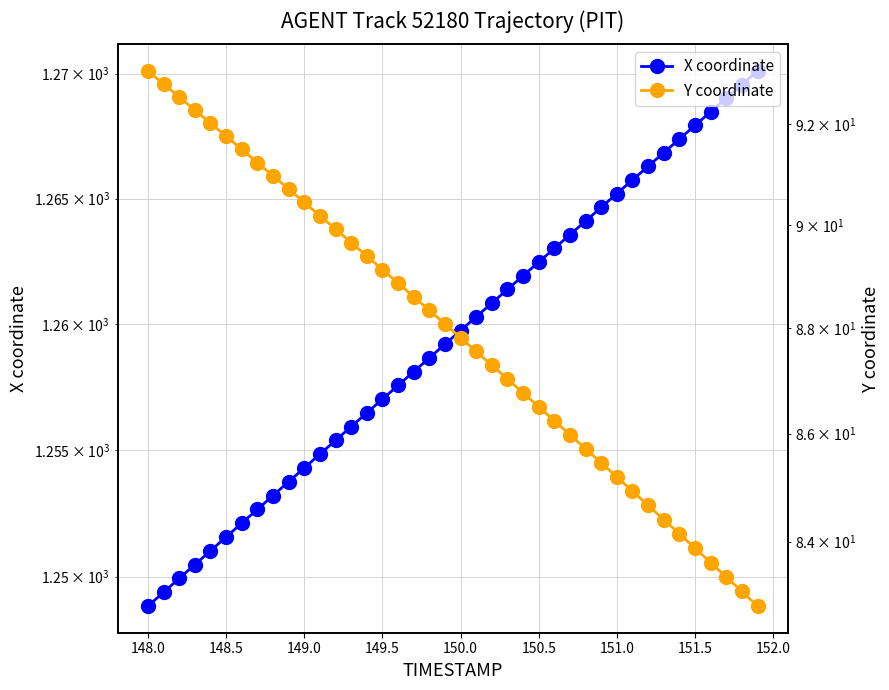

The value of Y coordinate at 148.0 is 92.8. True or false?

True